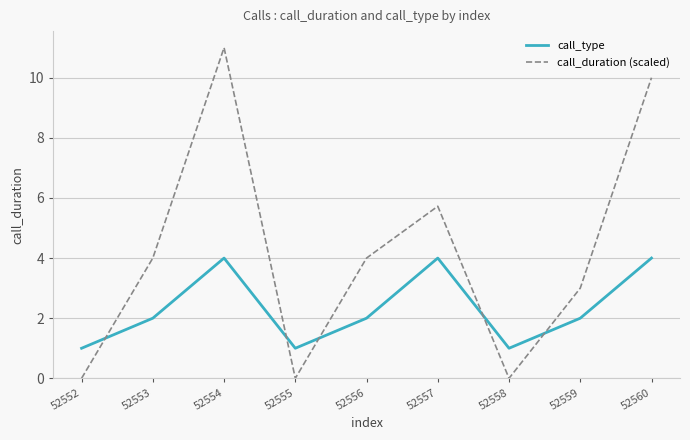

What is the difference between the highest and lowest values at 52552?

1.0